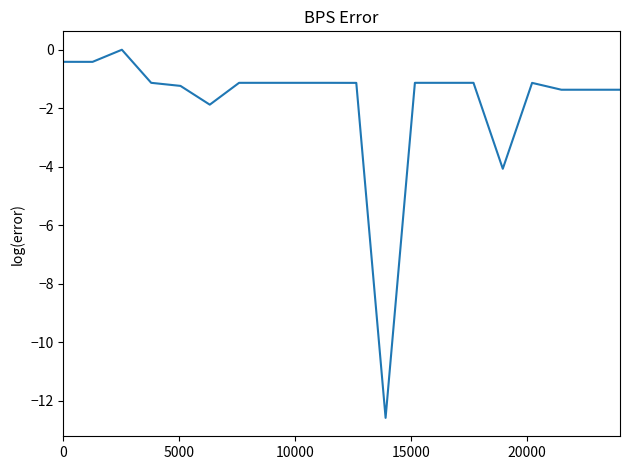

Reading left to right, what are all the values shown in this chart?

-0.4	-0.4	0.0	-1.1	-1.2	-1.9	-1.1	-1.1	-1.1	-1.1	-1.1	-12.6	-1.1	-1.1	-1.1	-4.1	-1.1	-1.4	-1.4	-1.4